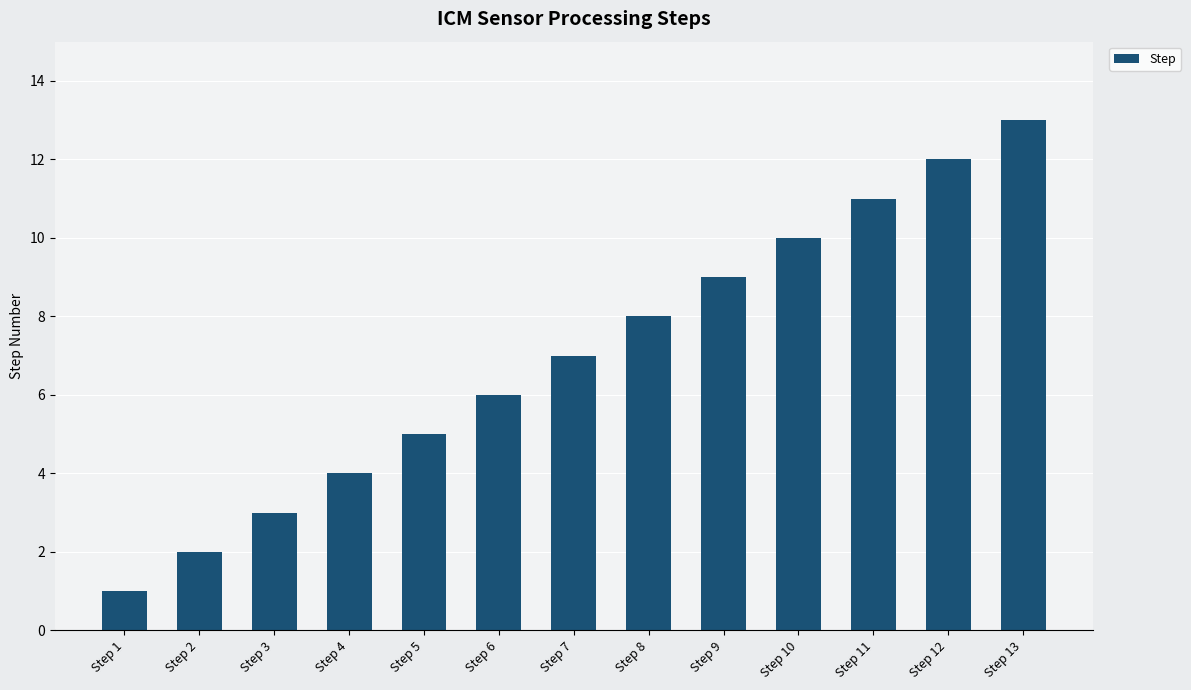

Which category has the lowest value across all series?

Step 1